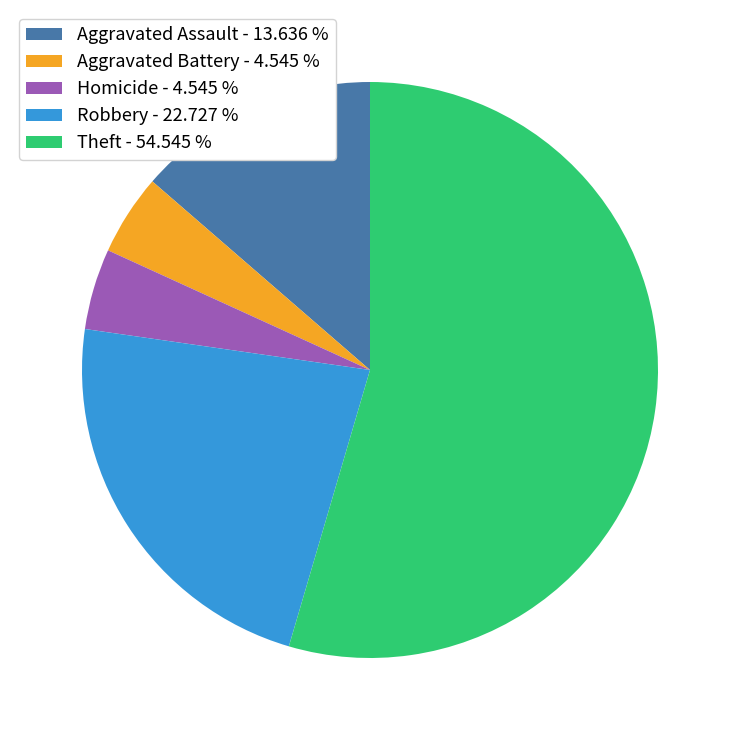

Between Theft - 54.545 % and Aggravated Battery - 4.545 %, which is larger?

Theft - 54.545 %